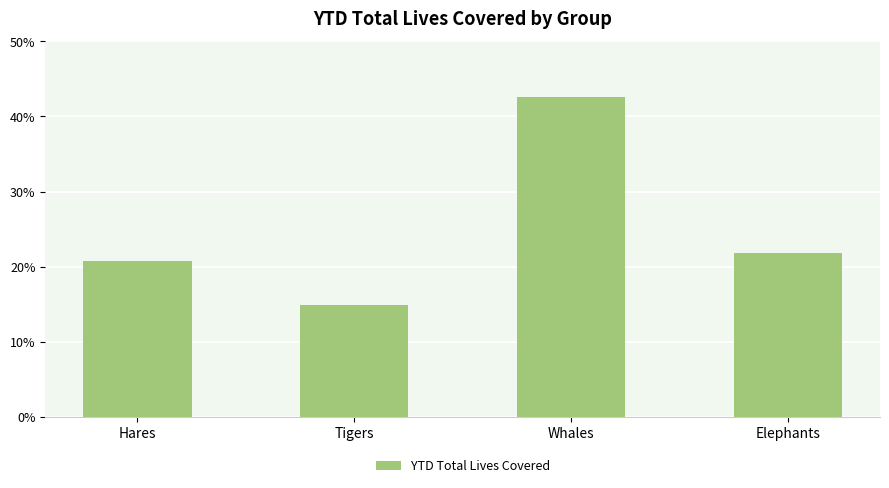

What is the maximum value shown in the chart?

0.4